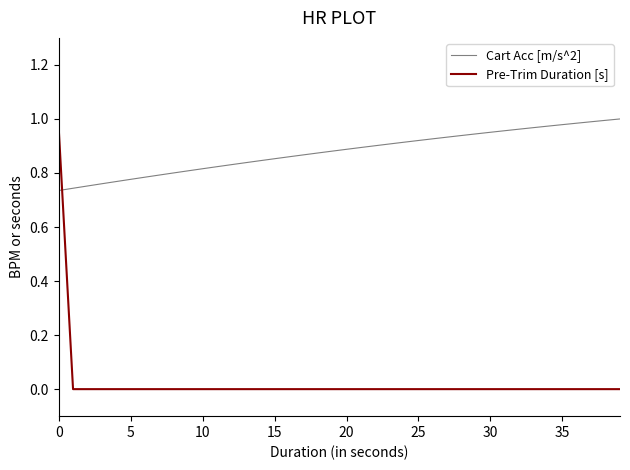

What are all the series names shown in the legend?

Cart Acc [m/s^2], Pre-Trim Duration [s]